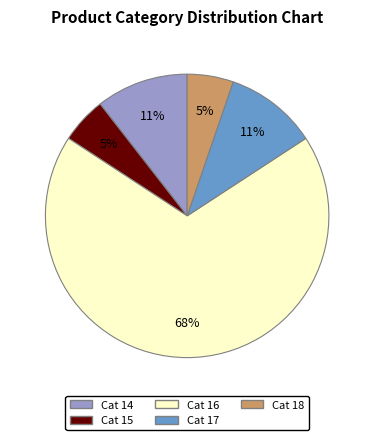

Between Cat 16 and Cat 14, which is larger?

Cat 16